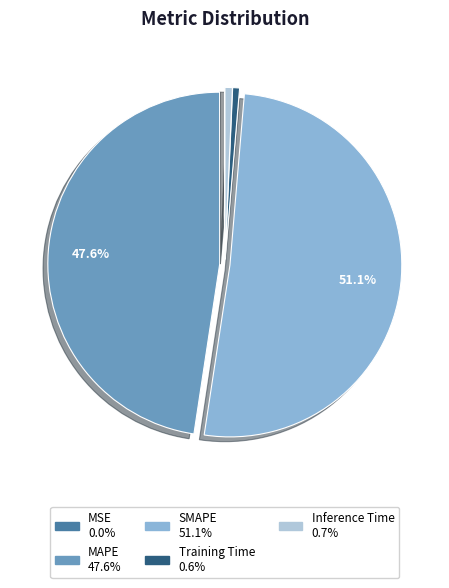

Do MAPE and Inference Time together represent more than half of the pie?

No